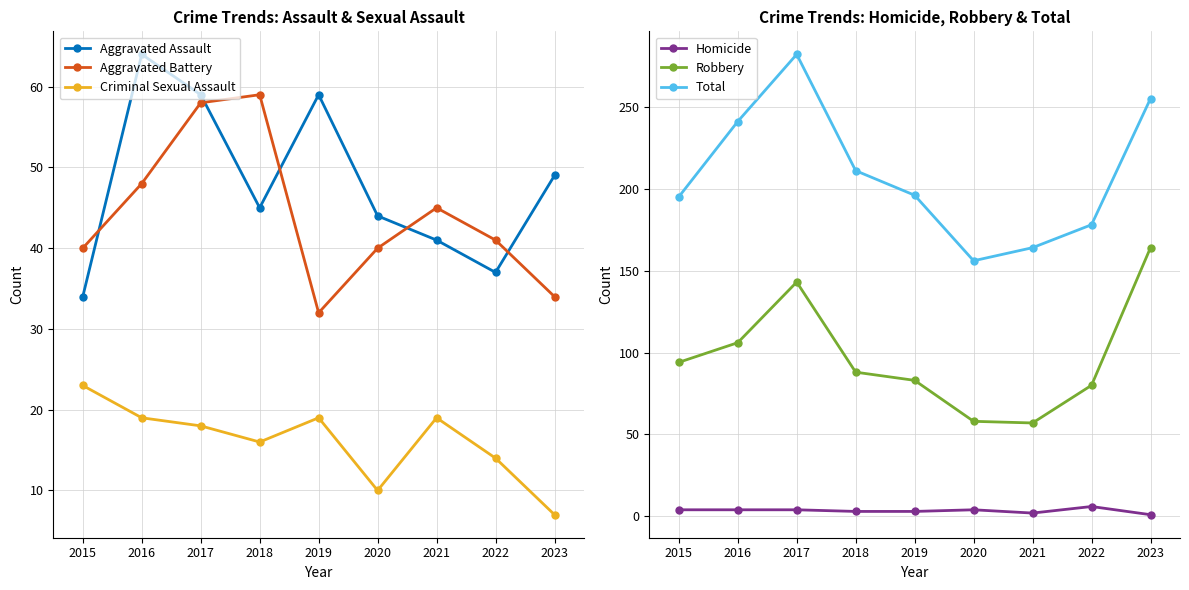

What are all the series names shown in the legend?

Aggravated Assault, Aggravated Battery, Criminal Sexual Assault, Homicide, Robbery, Total